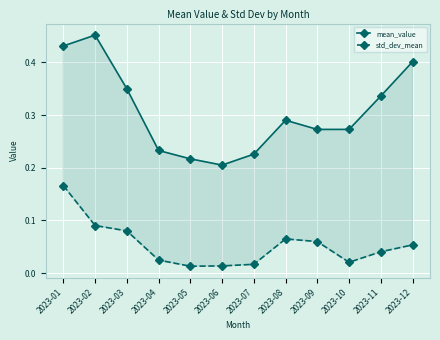

Is the value of mean_value at 2023-09 greater than the value of std_dev_mean at 2023-07?

Yes